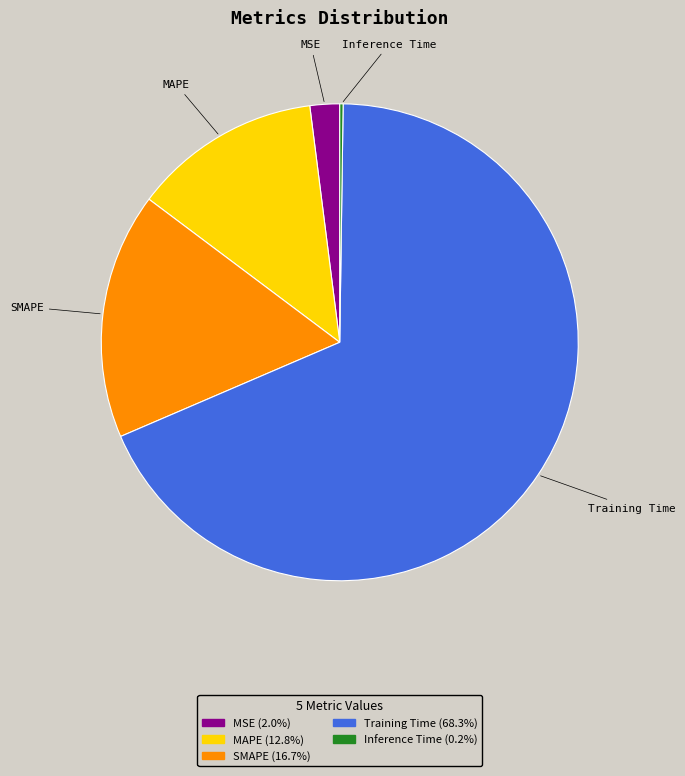

Is there any slice that represents more than half of the pie?

Yes